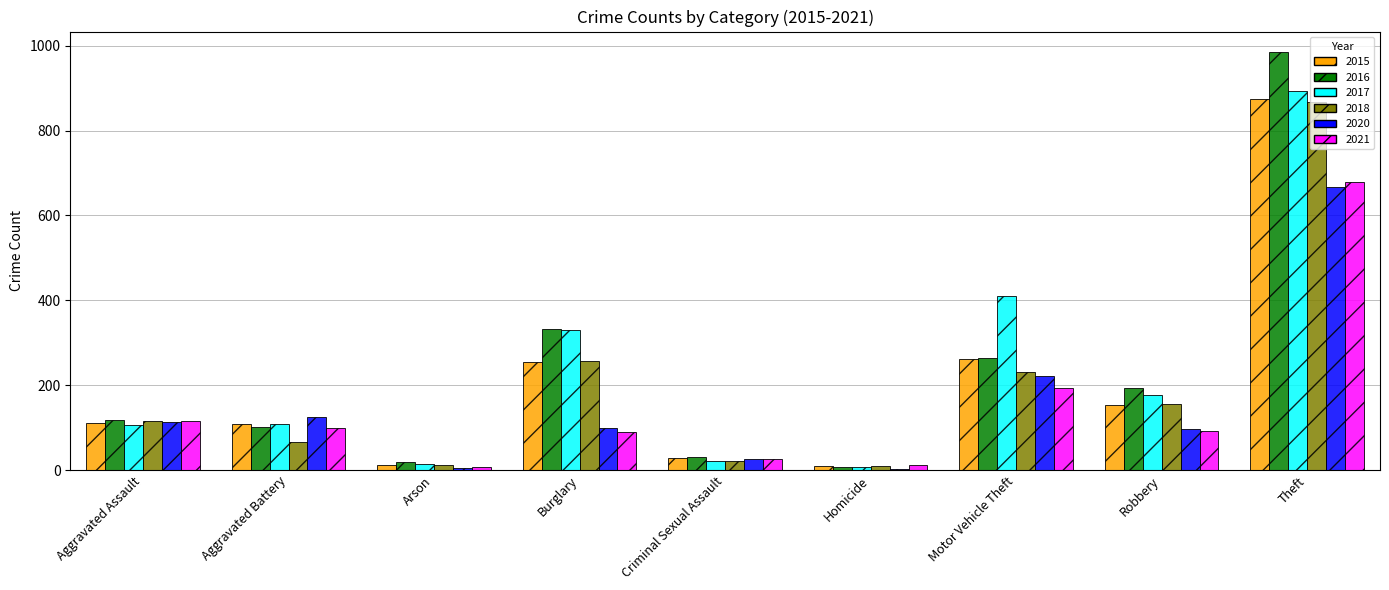

What value does the 2018 series have at Robbery?

155